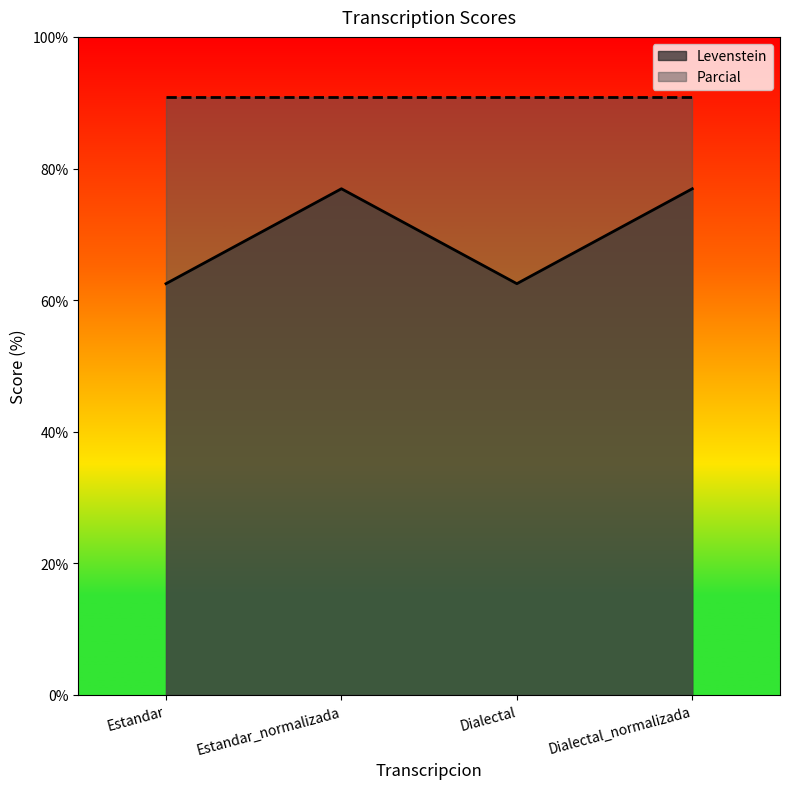

What is the value of the 1st point from the left?

62.5